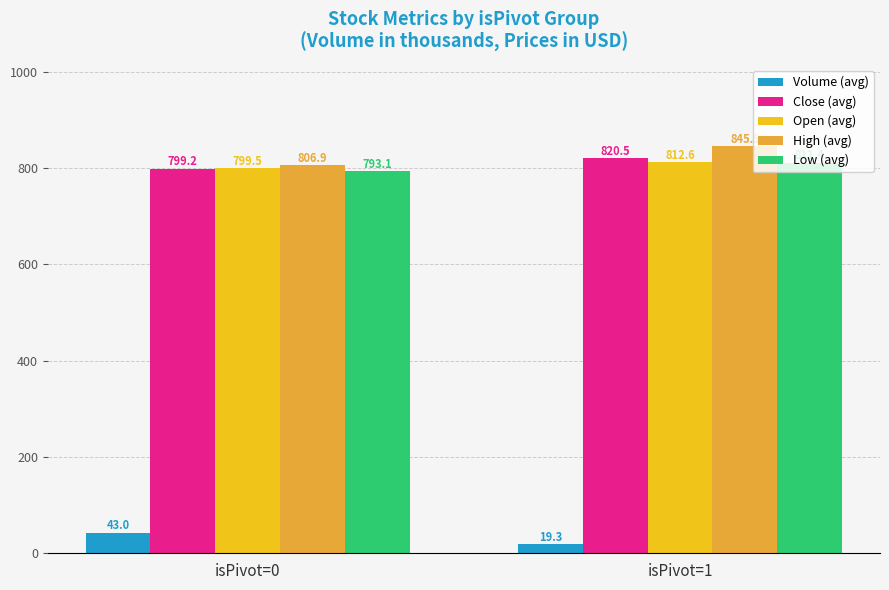

Rank the series at isPivot=1 from highest to lowest value.

High (avg), Close (avg), Open (avg), Low (avg), Volume (avg)